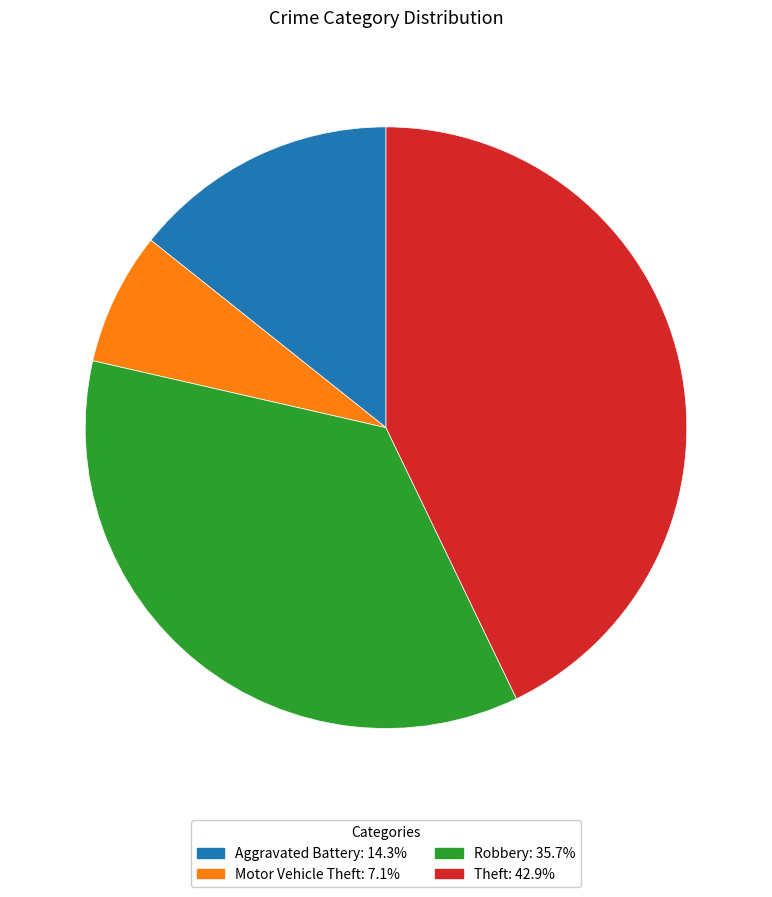

Is there any slice that represents more than half of the pie?

No